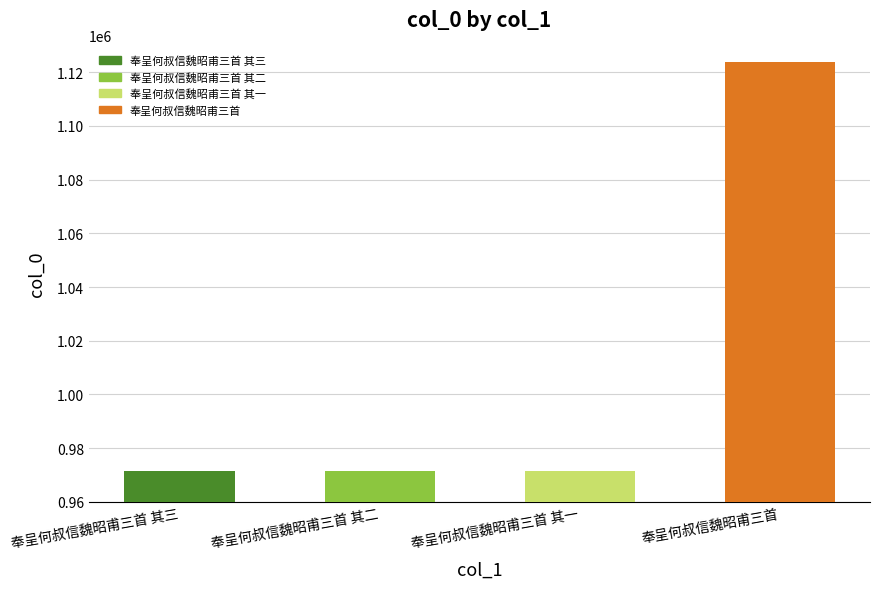

List the labels in order of value, smallest first.

奉呈何叔信魏昭甫三首 其三, 奉呈何叔信魏昭甫三首 其二, 奉呈何叔信魏昭甫三首 其一, 奉呈何叔信魏昭甫三首